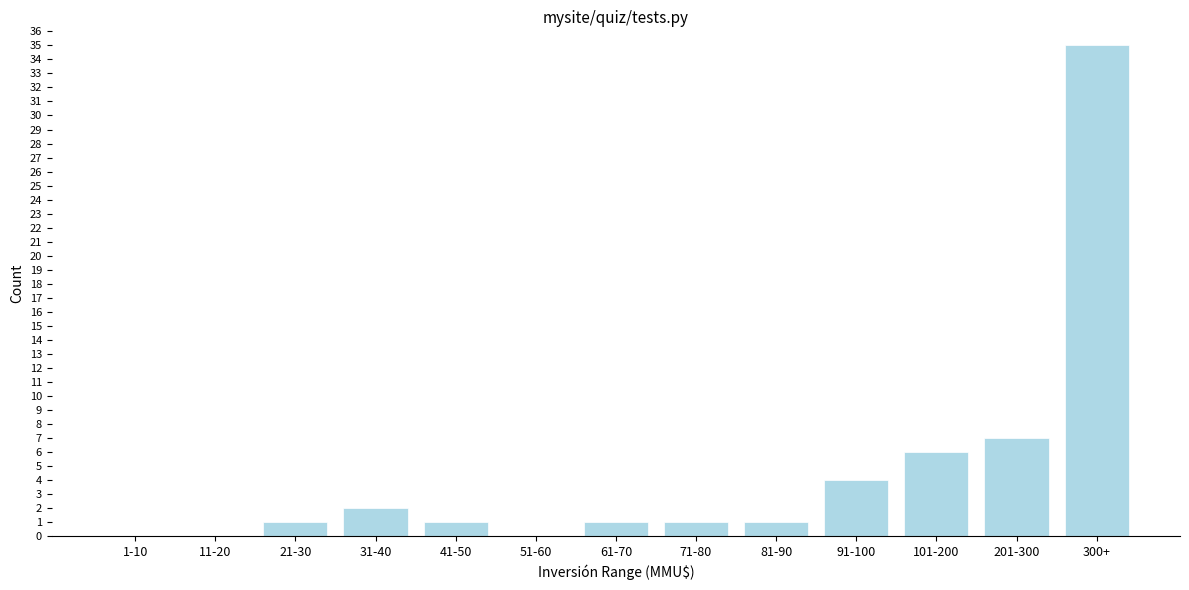

Reading right to left, list all the values displayed in this chart.

300+=35	201-300=7	101-200=6	91-100=4	81-90=1	71-80=1	61-70=1	51-60=0	41-50=1	31-40=2	21-30=1	11-20=0	1-10=0